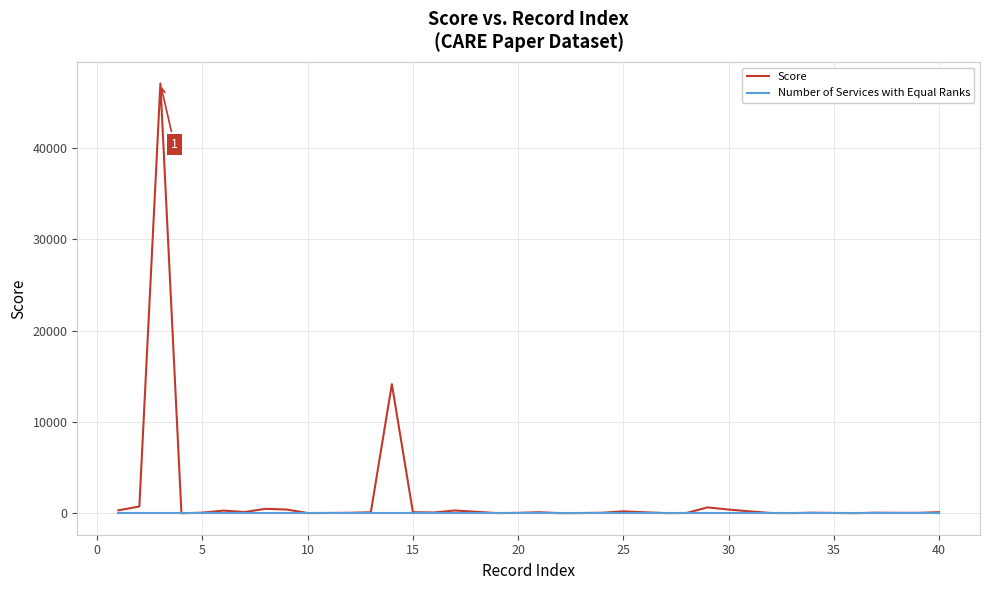

What is the sum of all Score values?

66754.7